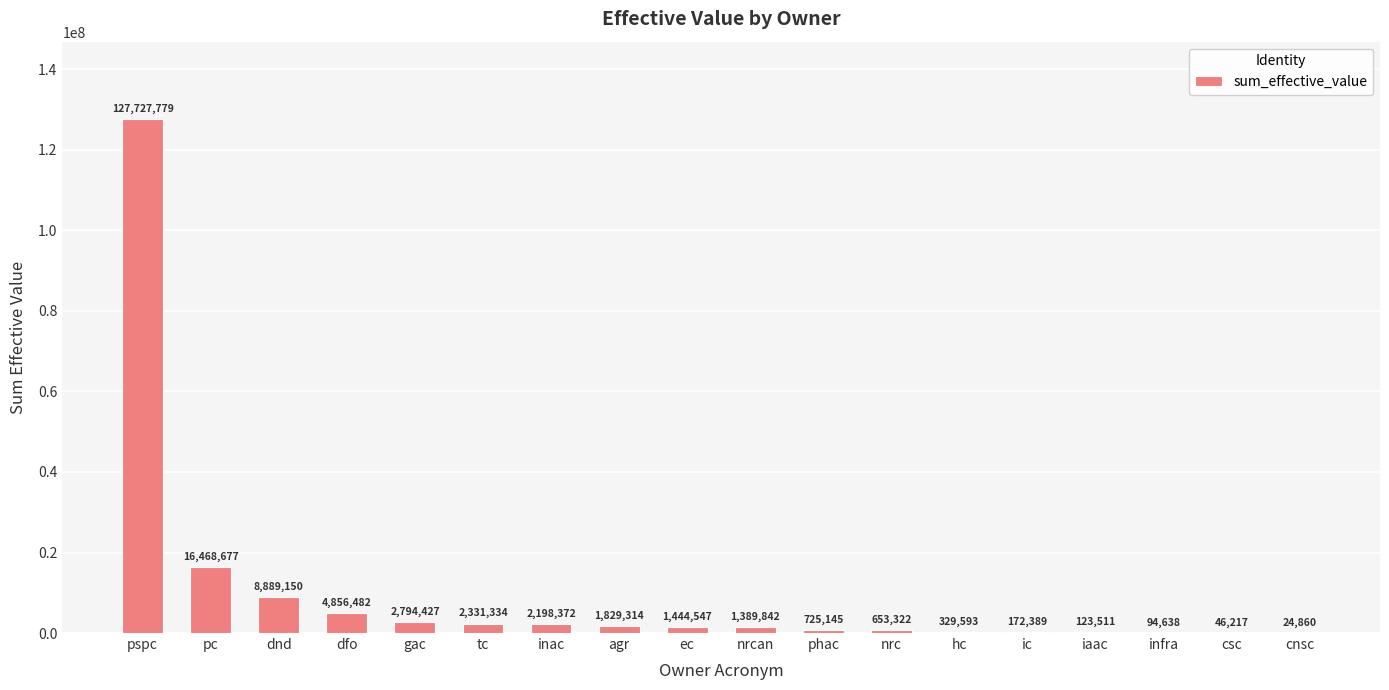

Where does the data first go above 1444547?

pspc